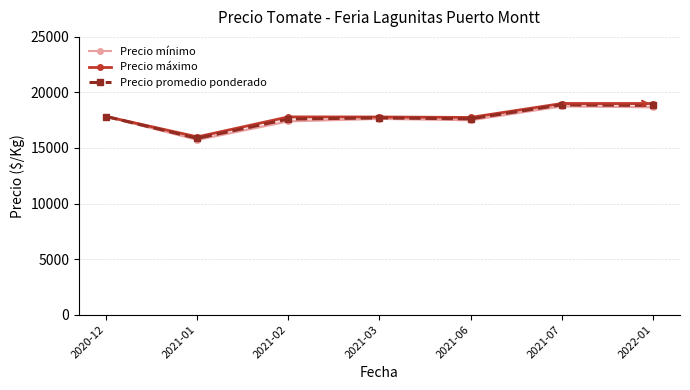

True or false: Precio máximo has more than 1 points higher than both neighbors.

False